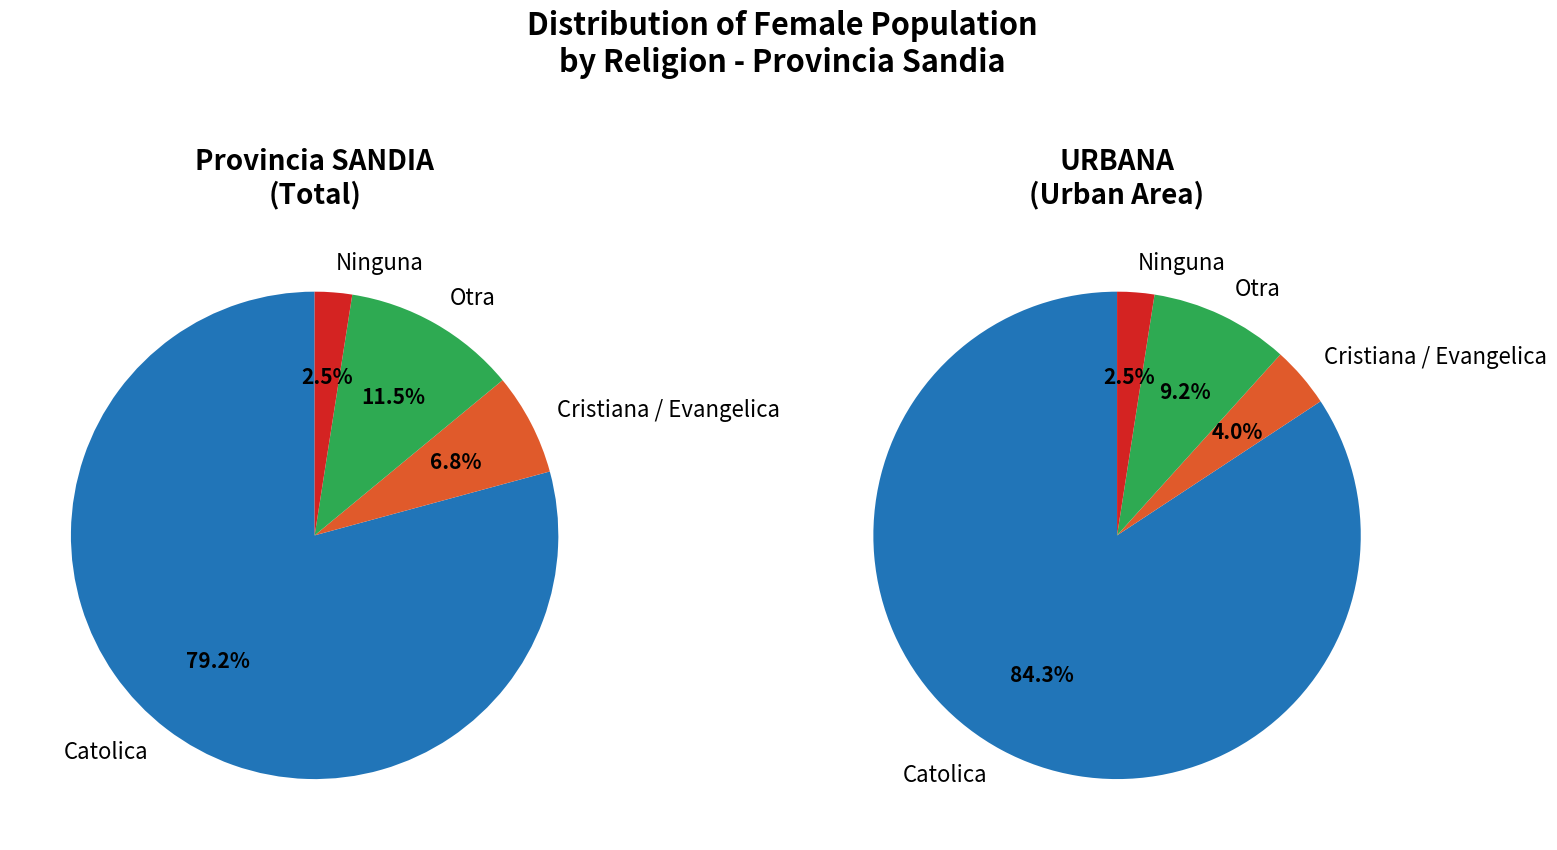

Which slice represents more than half of the pie?

Catolica